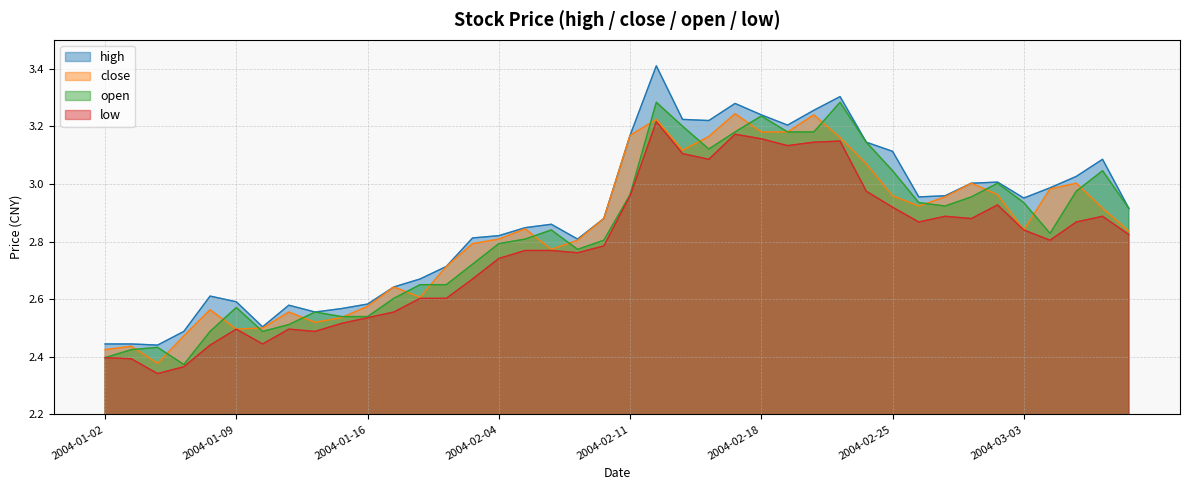

What is the greatest value displayed?

3.4